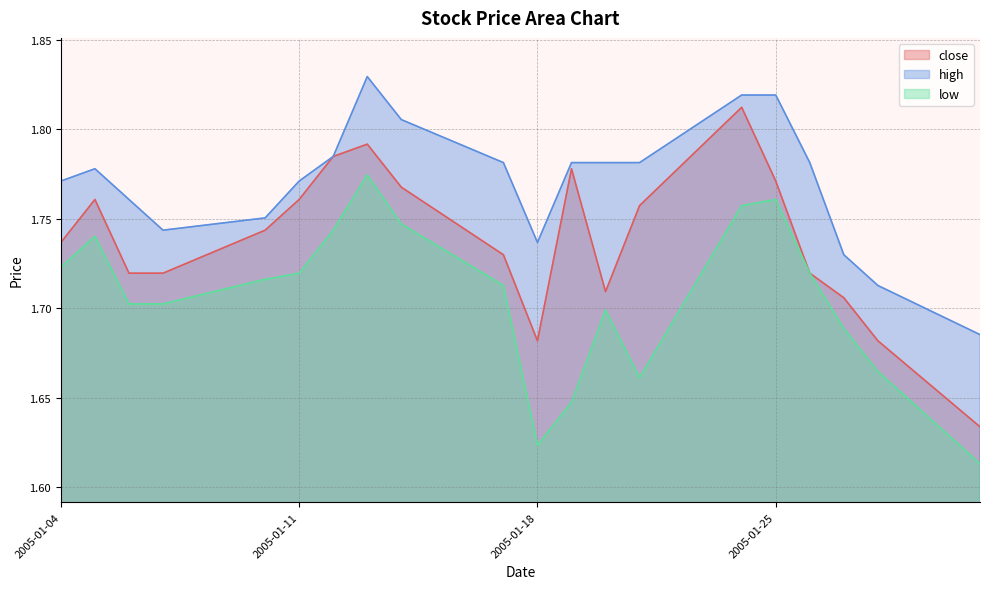

True or false: high and low intersect in this chart.

False